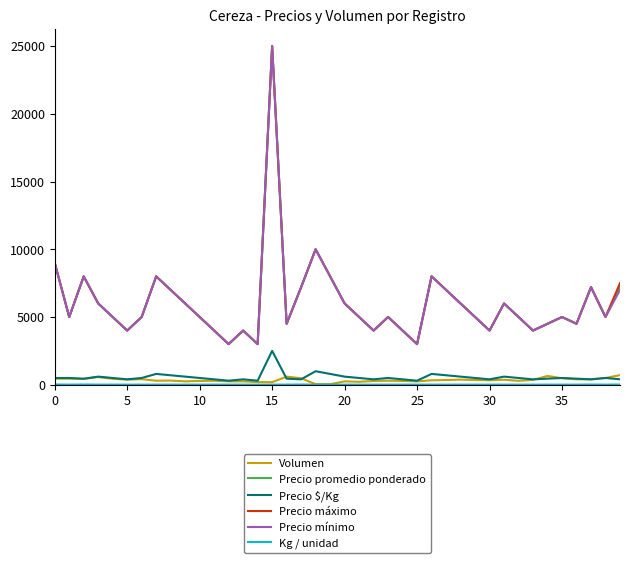

True or false: Volumen and Precio promedio ponderado cross at least once.

False